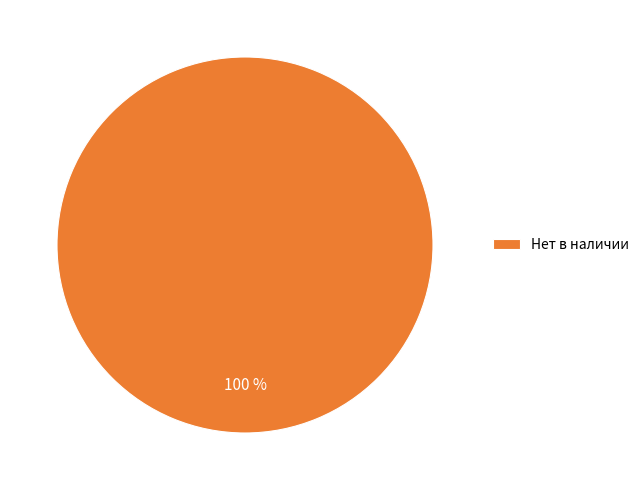

Which slice represents more than half of the pie?

Нет в наличии